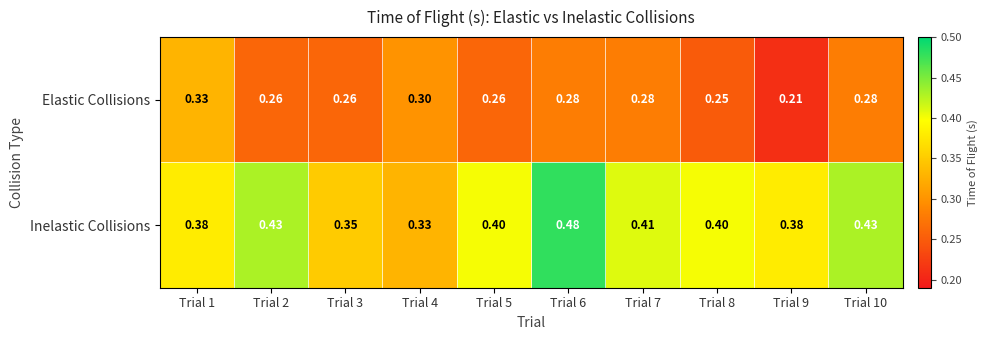

Is the value of Elastic Collisions at Trial 4 greater than the value of Inelastic Collisions at Trial 8?

No